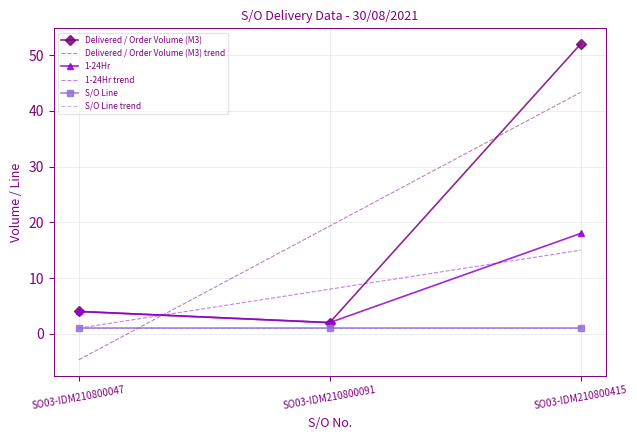

What is the total value across all series at SO03-IDM210800047?

6.3